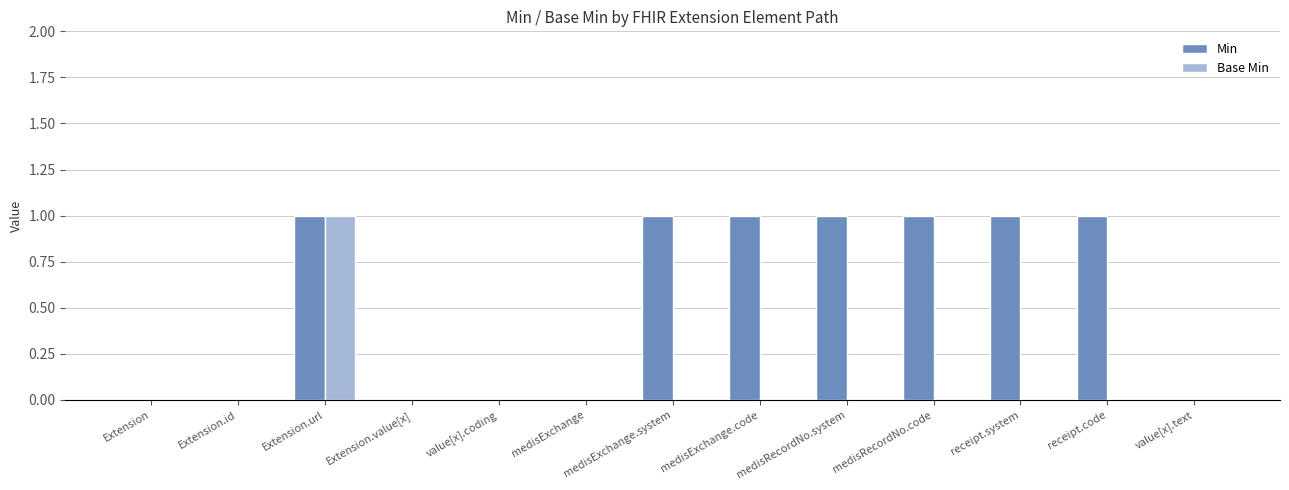

Which category has the highest value in the Base Min series?

Extension.url